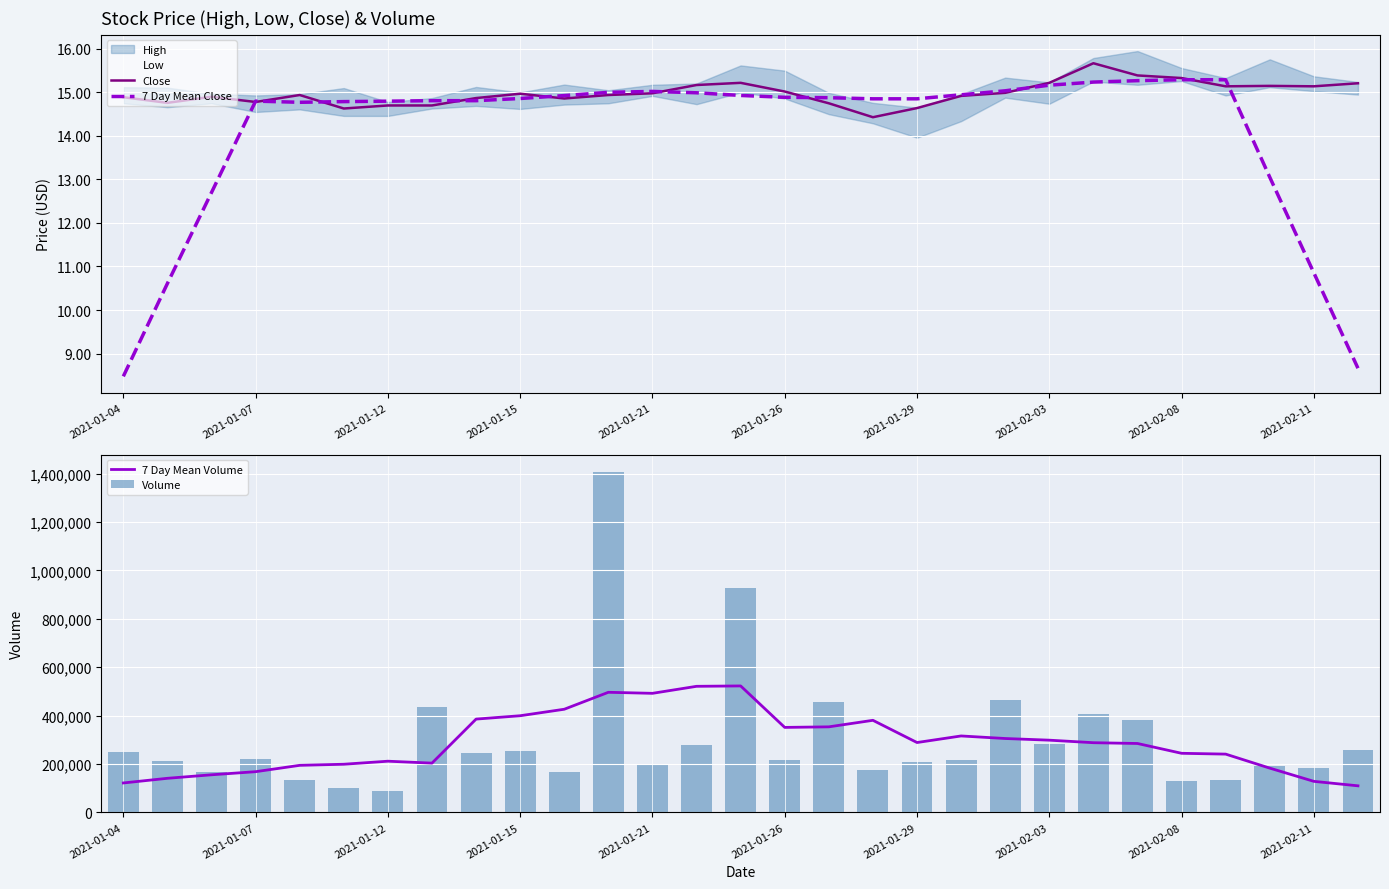

What is the maximum value for 7 Day Mean Close?

15.3